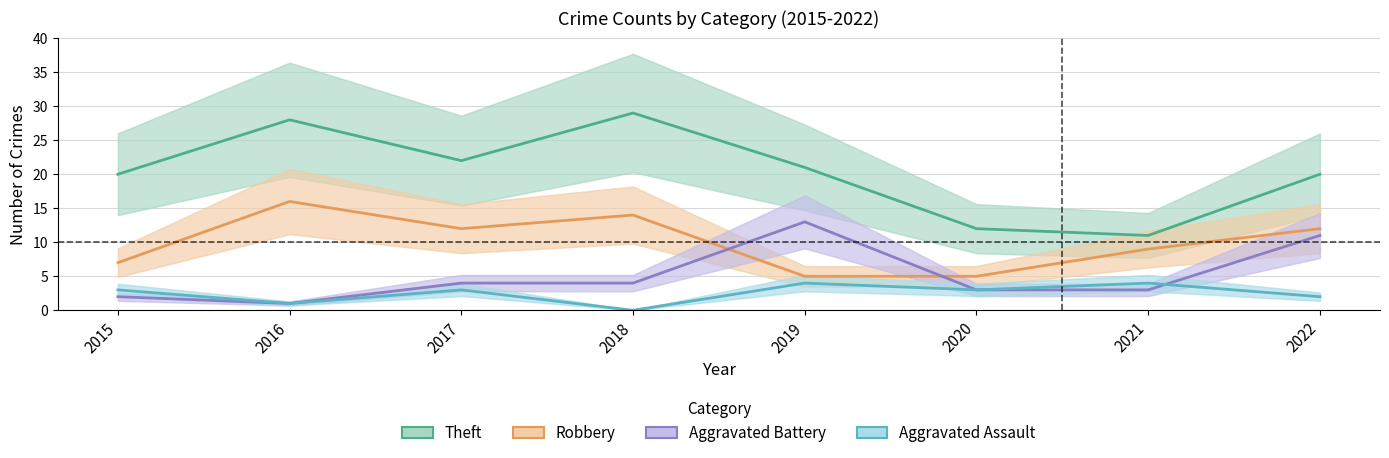

Is the value of Theft at 2022 greater than the value of Aggravated Battery at 2021?

Yes